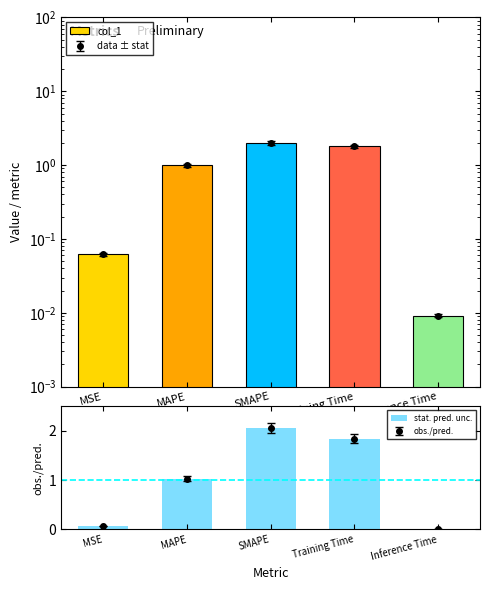

What is the sum of all col_1 values?

4.9